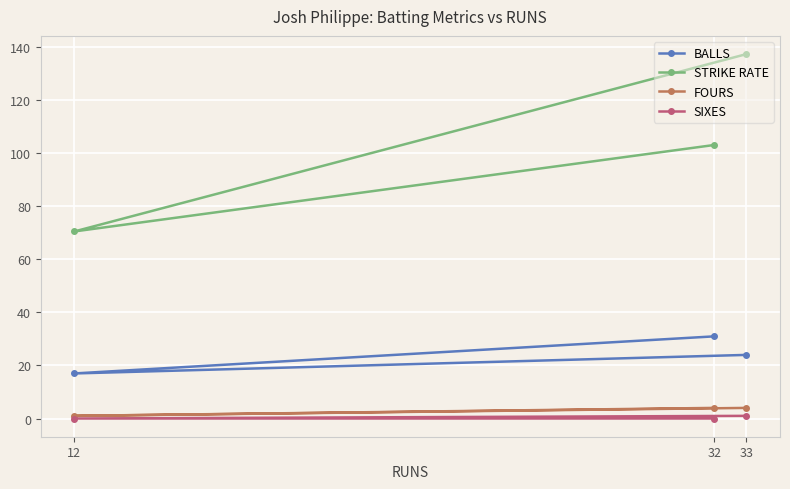

What is the spread (max minus min) of values at 33?

136.5